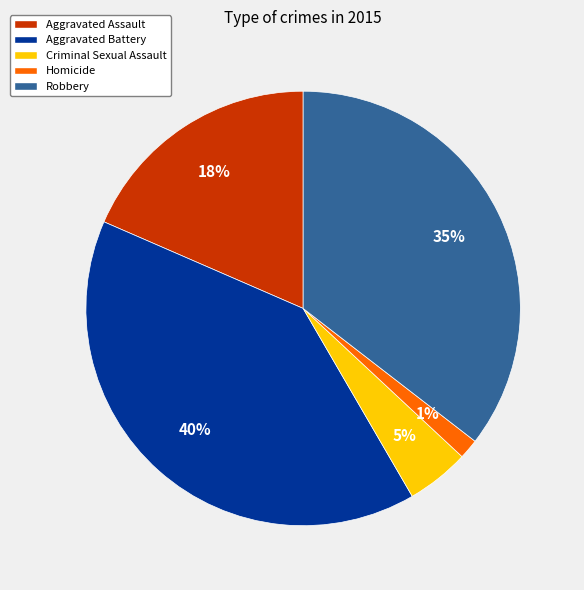

Does Aggravated Assault account for over 50% of the chart?

No